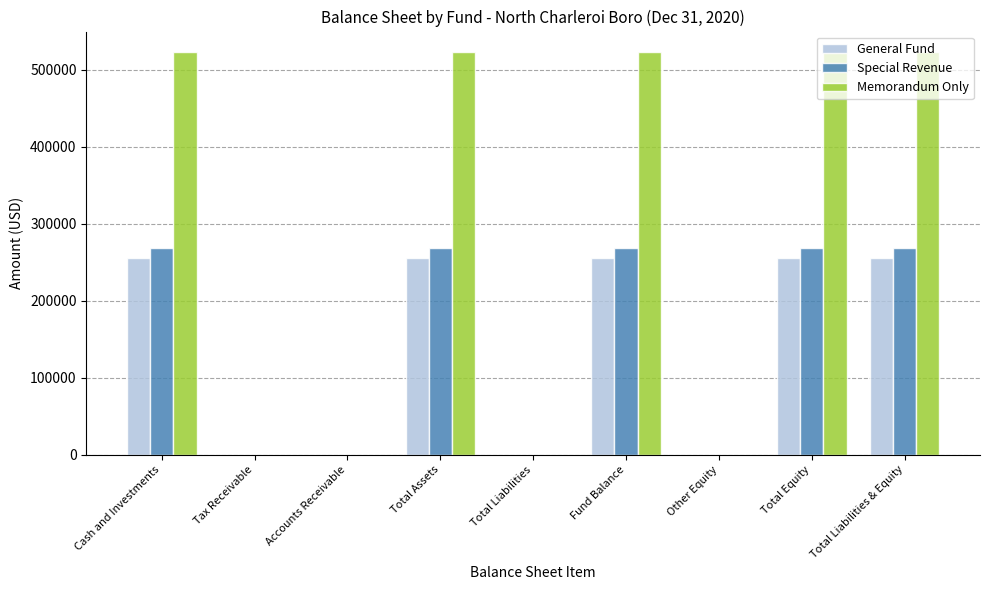

Count the number of categories in the chart.

9